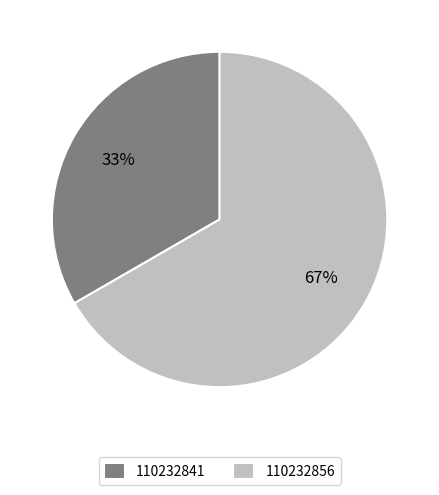

To the nearest percent, what percentage of the pie is 110232856?

67%